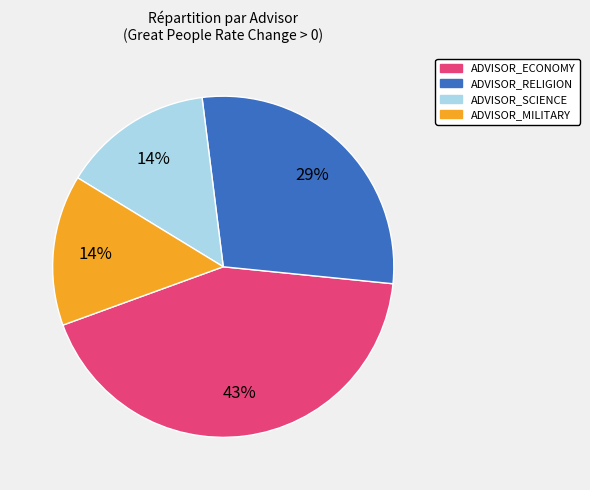

To the nearest percent, what portion does ADVISOR_ECONOMY represent?

43%